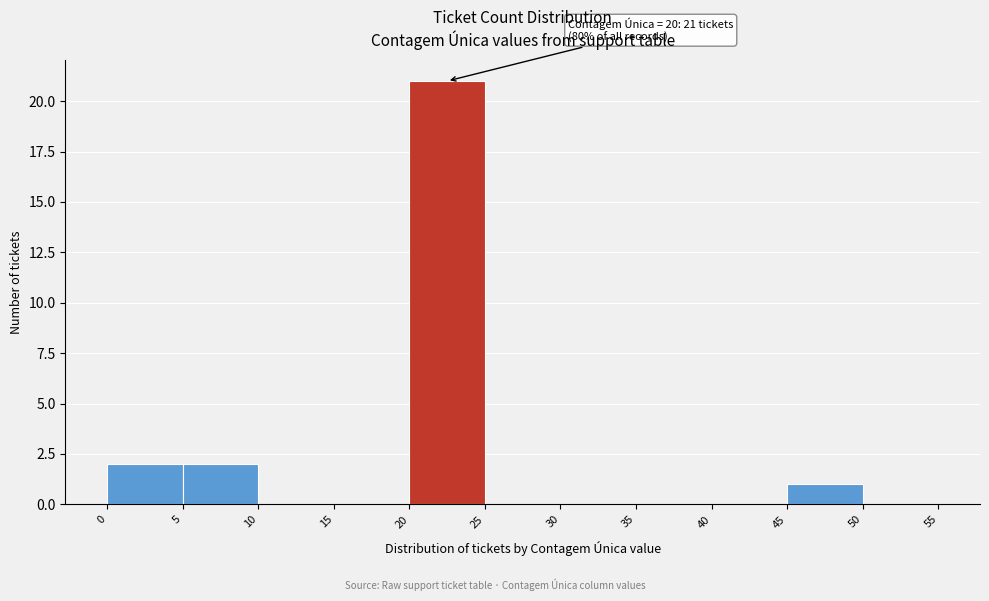

Over which range of the x-axis is the bar tallest?

20 to 25